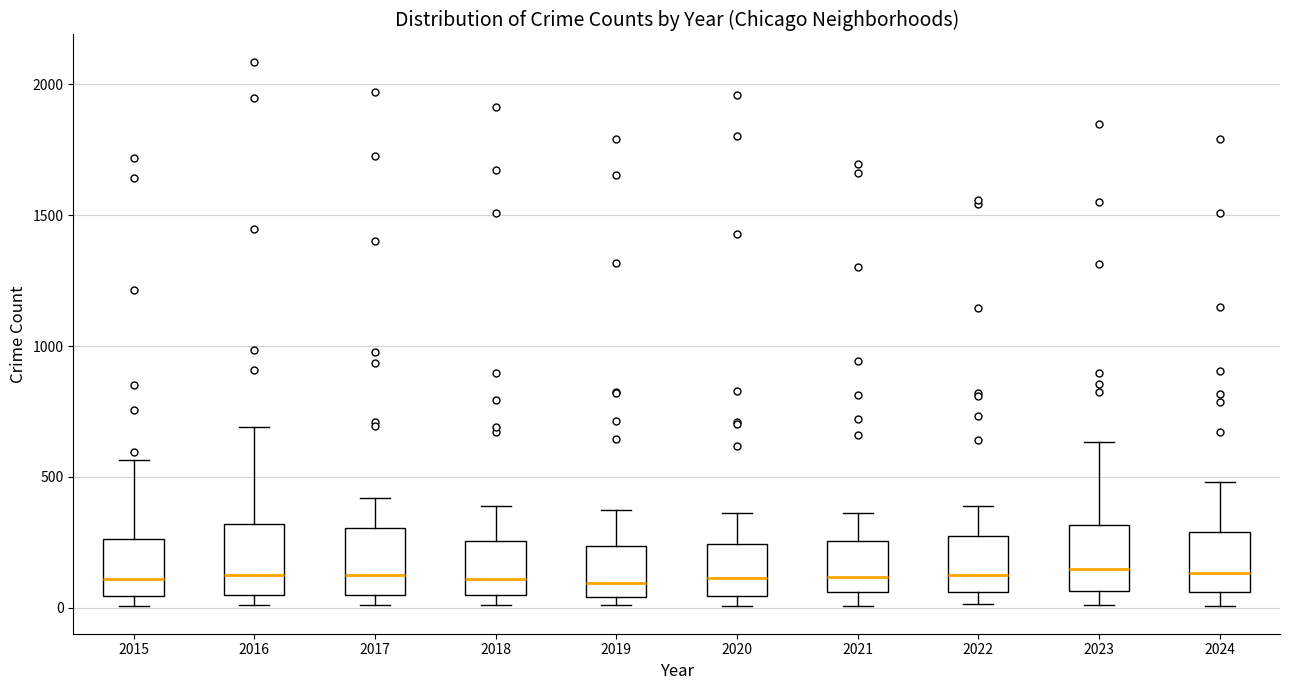

Reading left to right, transcribe this box plot: for each box, give where its median line is, the range the box spans, and where its two whiskers end, as read against the y-axis. The values are not printed on the chart, so give them approximately, as read against the axis.

2015: median 100, box 50 to 250, whiskers 0 to 550
2016: median 150, box 50 to 300, whiskers 0 to 700
2017: median 100, box 50 to 300, whiskers 0 to 400
2018: median 100, box 50 to 250, whiskers 0 to 400
2019: median 100, box 50 to 250, whiskers 0 to 400
2020: median 100, box 50 to 250, whiskers 0 to 350
2021: median 100, box 50 to 250, whiskers 0 to 350
2022: median 100, box 50 to 250, whiskers 0 to 400
2023: median 150, box 50 to 300, whiskers 0 to 650
2024: median 150, box 50 to 300, whiskers 0 to 500